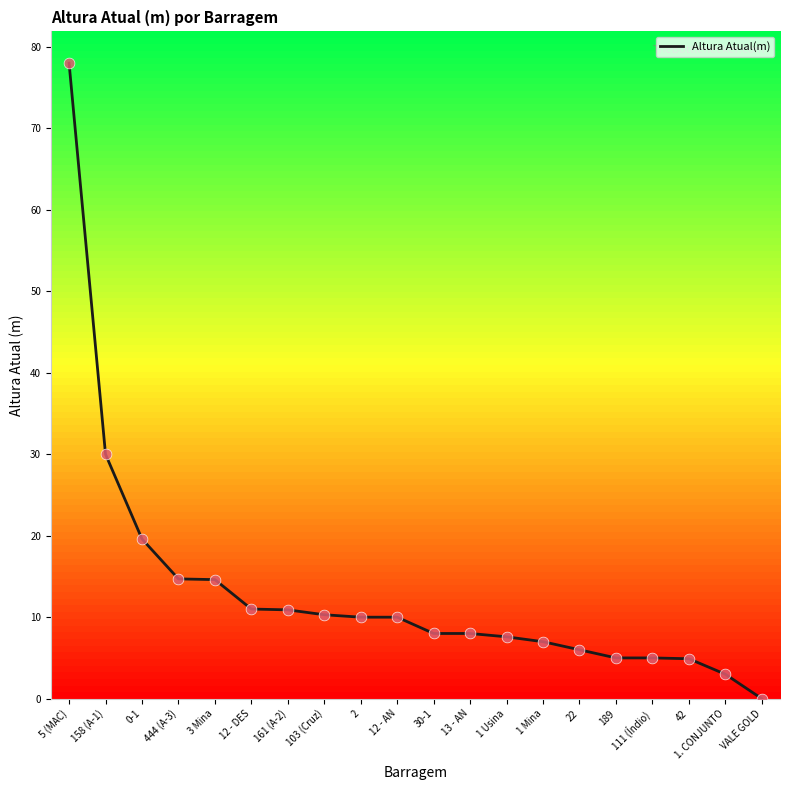

What is the change in value from 12 - DES to 161 (A-2)?

-0.1